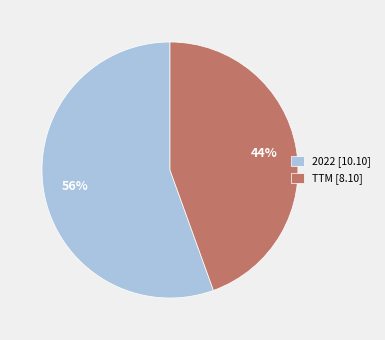

Rank the categories by value from highest to lowest.

2022 [10.10], TTM [8.10]